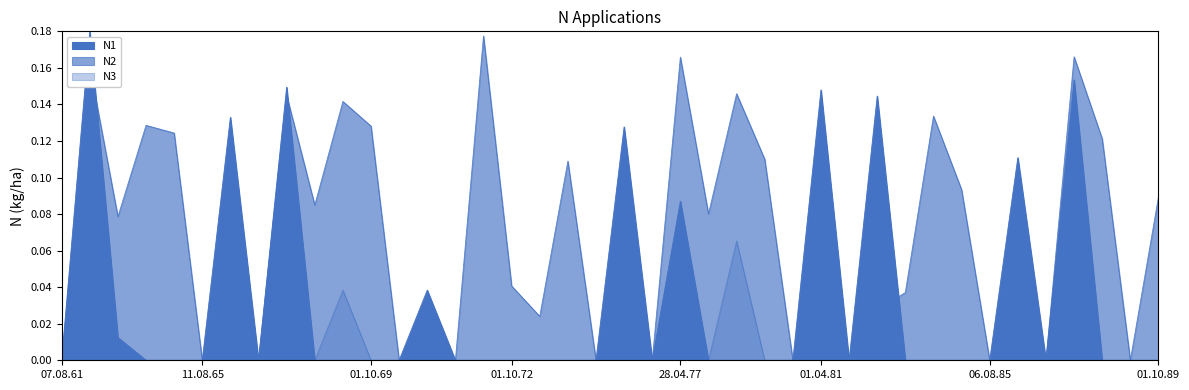

How many values in the N2 series exceed 0?

23